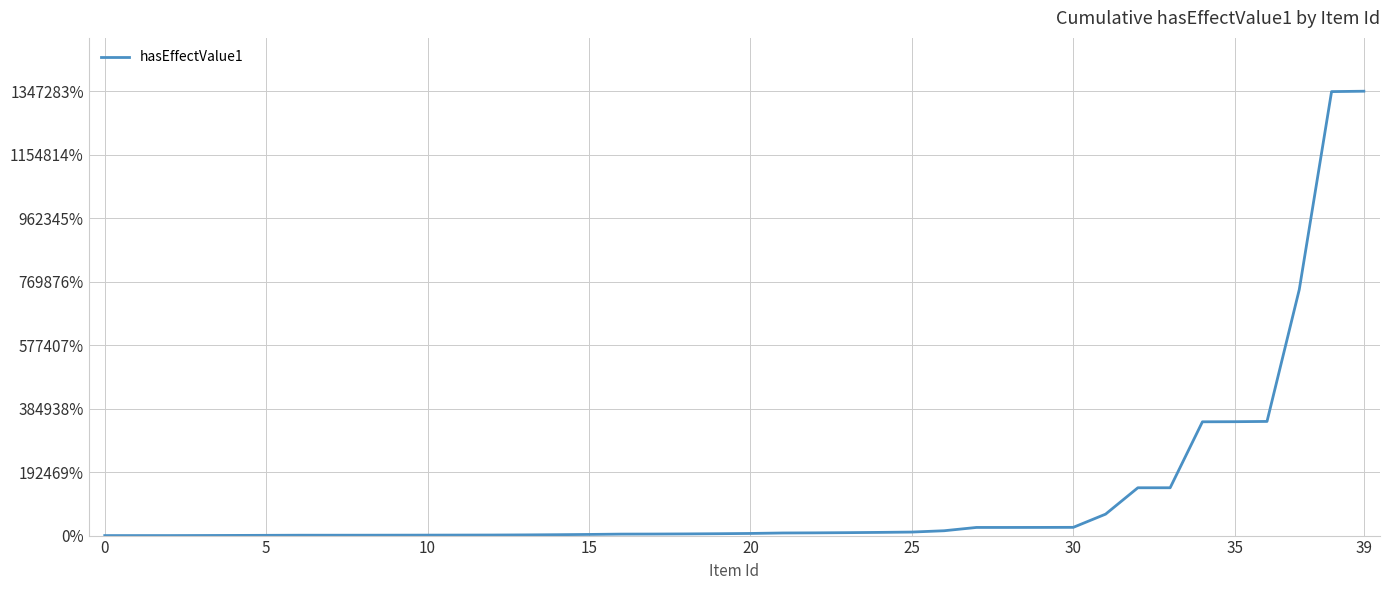

Does the chart display data point markers on the line(s)?

No